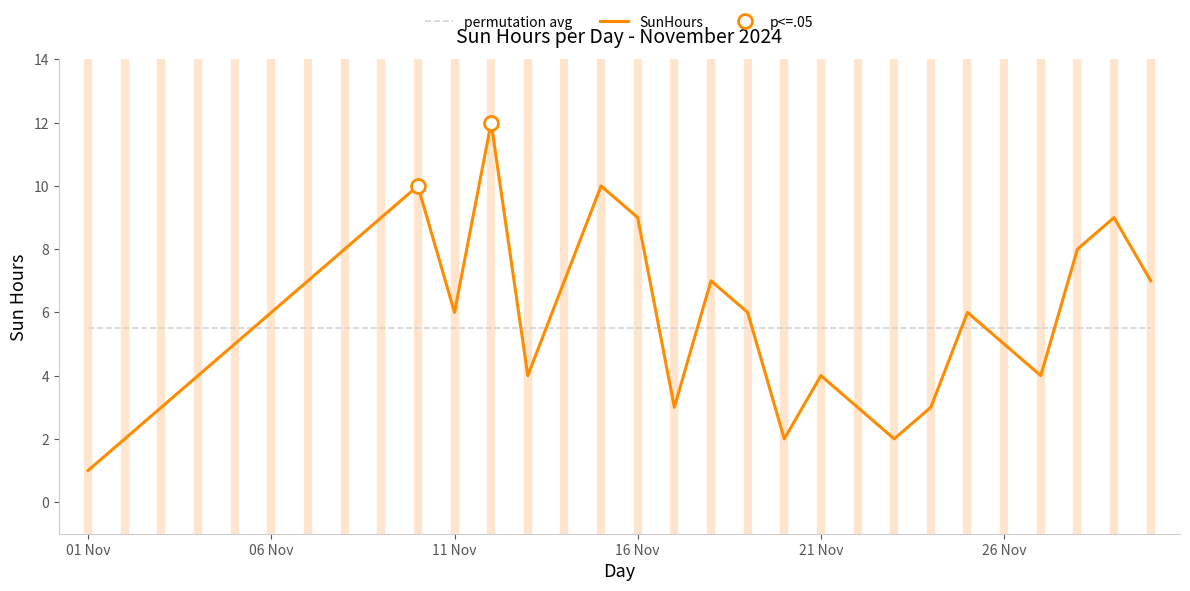

Does the chart have visible grid lines?

No